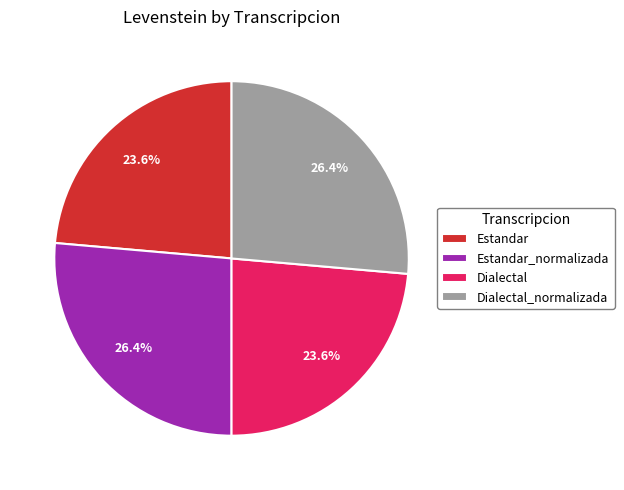

What percentage is the Estandar_normalizada slice, to the nearest percent?

26%